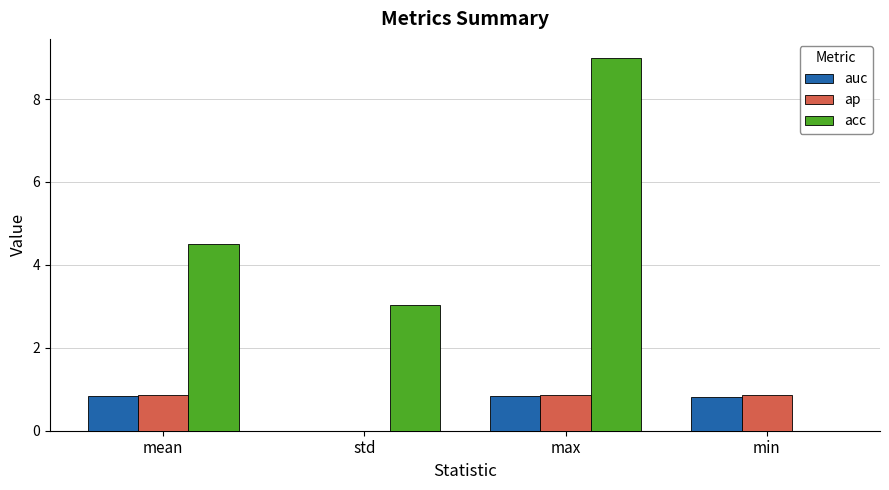

What is the difference between the acc values at max and std?

6.0